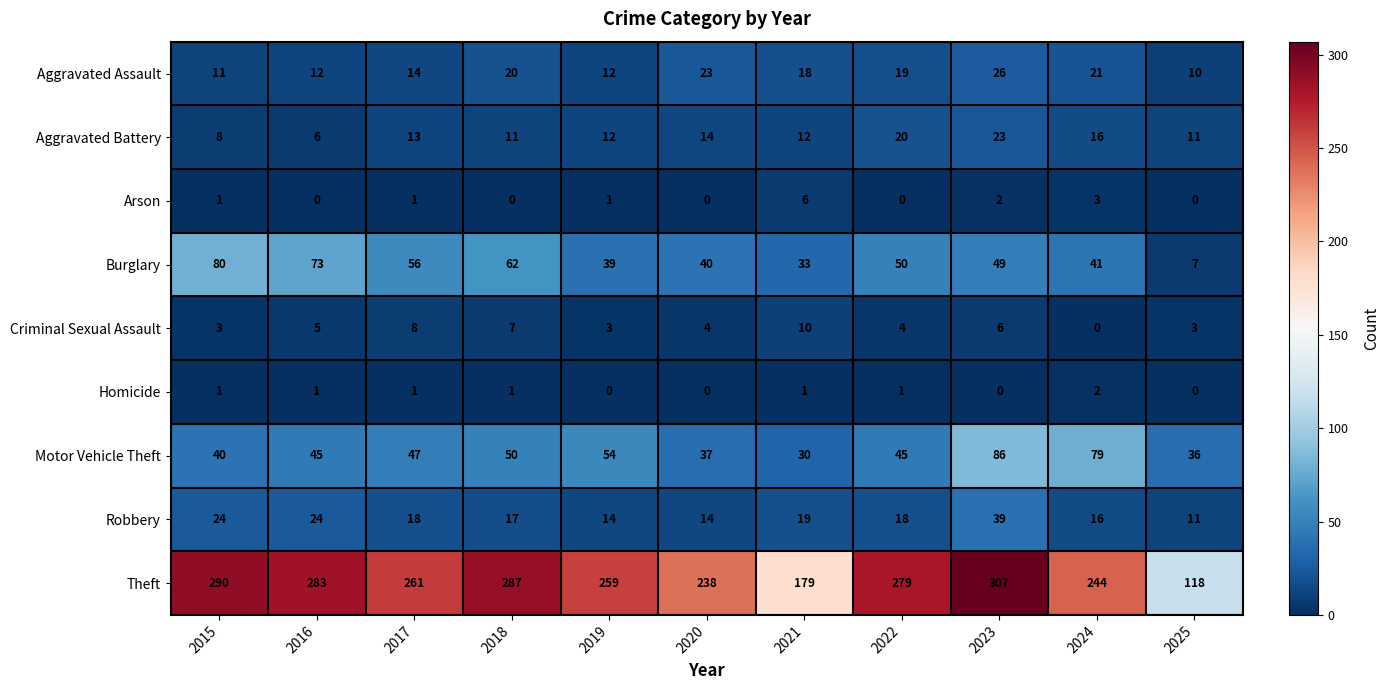

What is the highest value of the Burglary series?

80